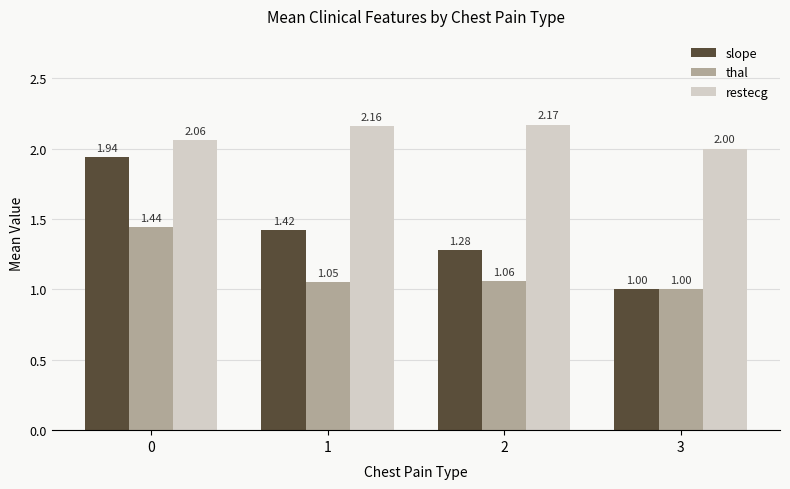

Where is slope nearest to the value 1?

3